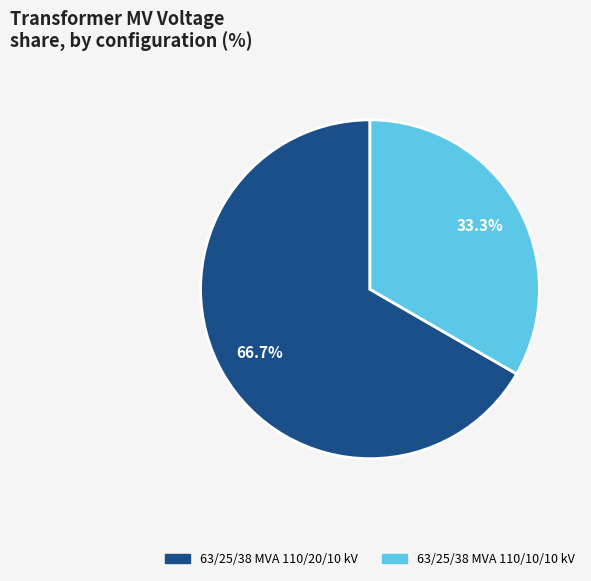

Which has a higher value, 63/25/38 MVA 110/20/10 kV or 63/25/38 MVA 110/10/10 kV?

63/25/38 MVA 110/20/10 kV